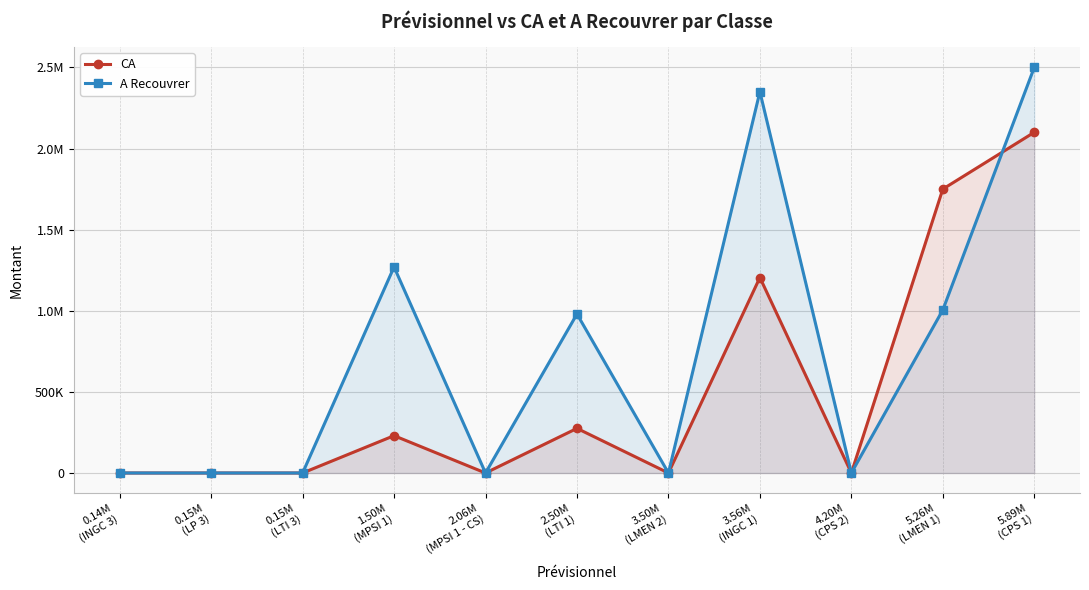

What position from the right is 0.15M
(LP 3)?

10